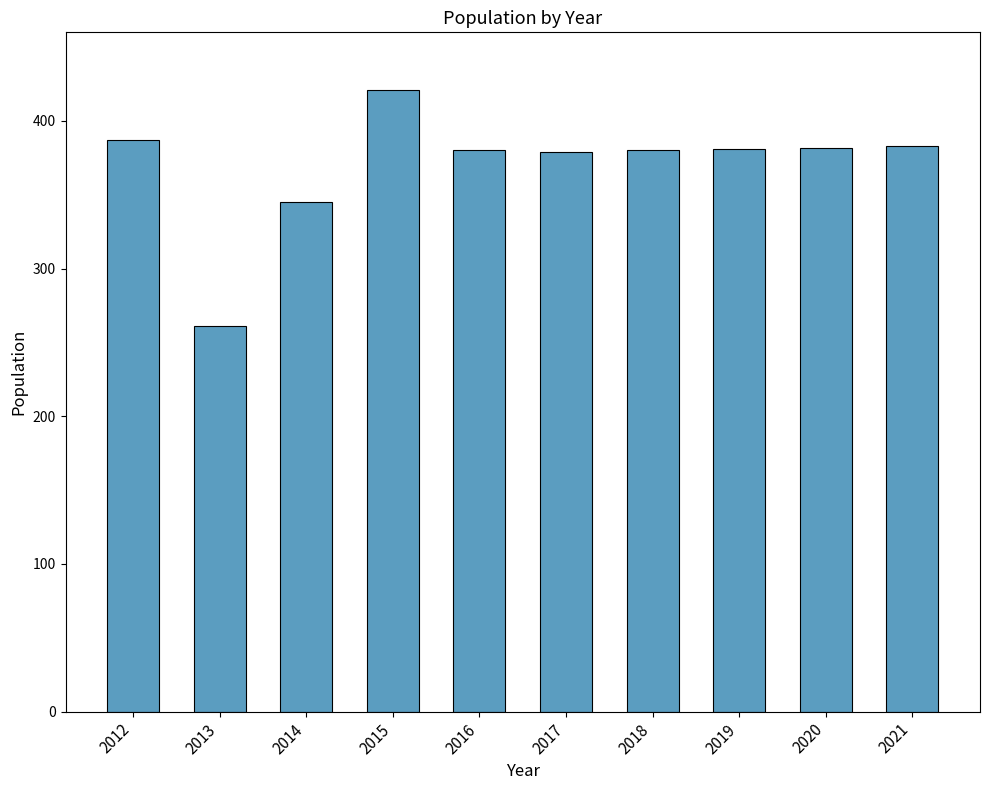

Which label corresponds to the smallest value in the chart?

2013